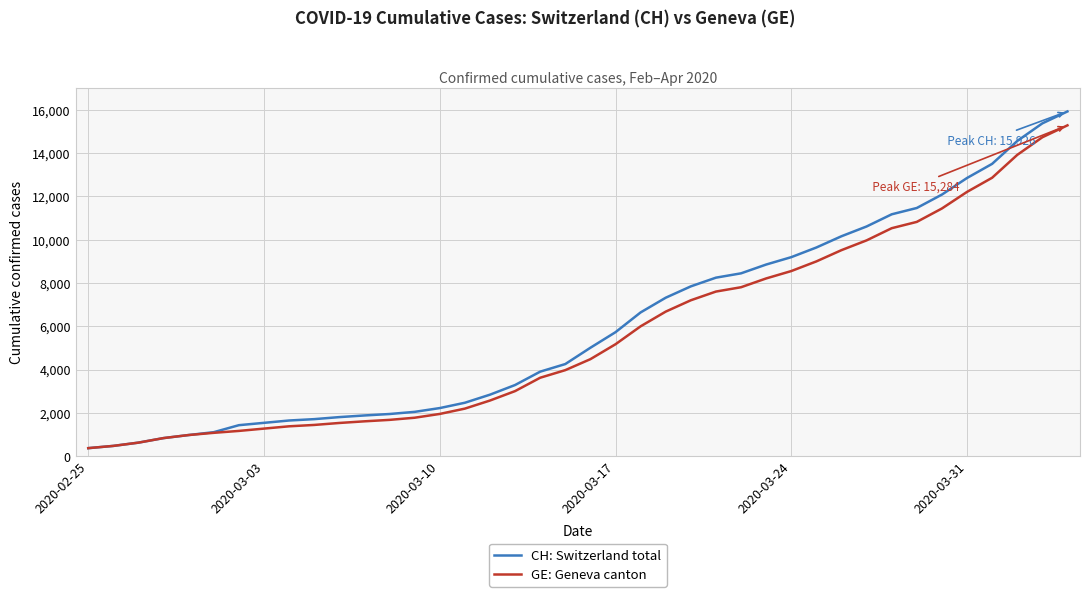

Which series has the widest spread of values?

CH: Switzerland total